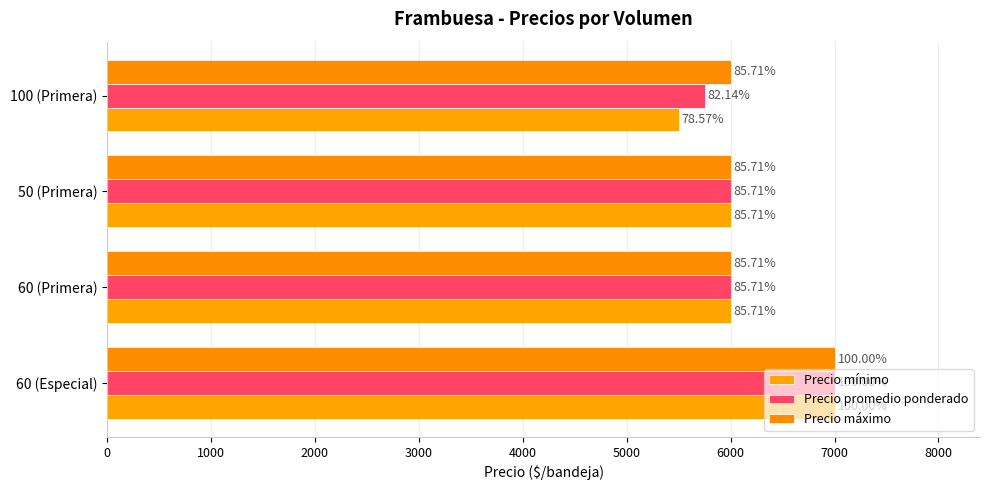

Rank the series by their maximum value, from lowest to highest.

Precio mínimo, Precio promedio ponderado, Precio máximo